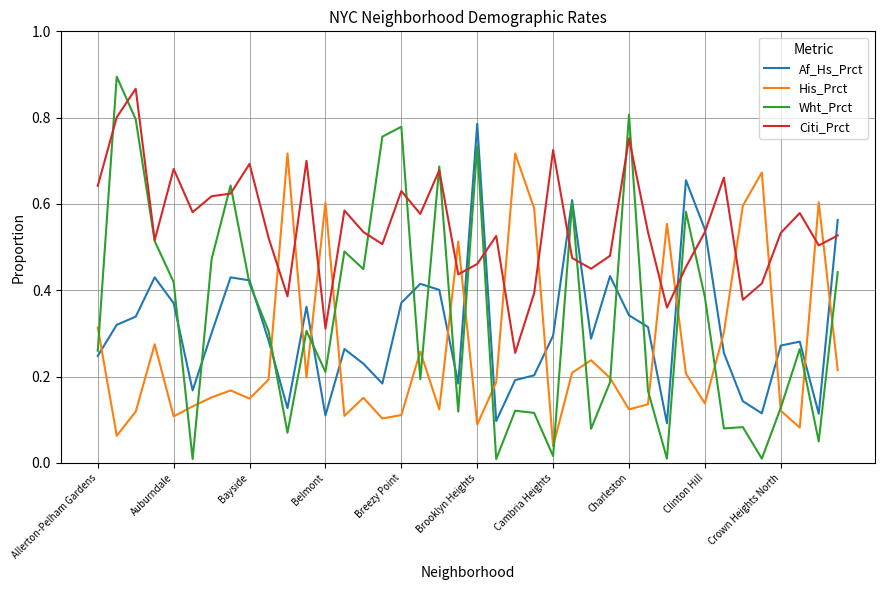

In Wht_Prct, how many points are higher than both neighbors (excluding endpoints)?

13